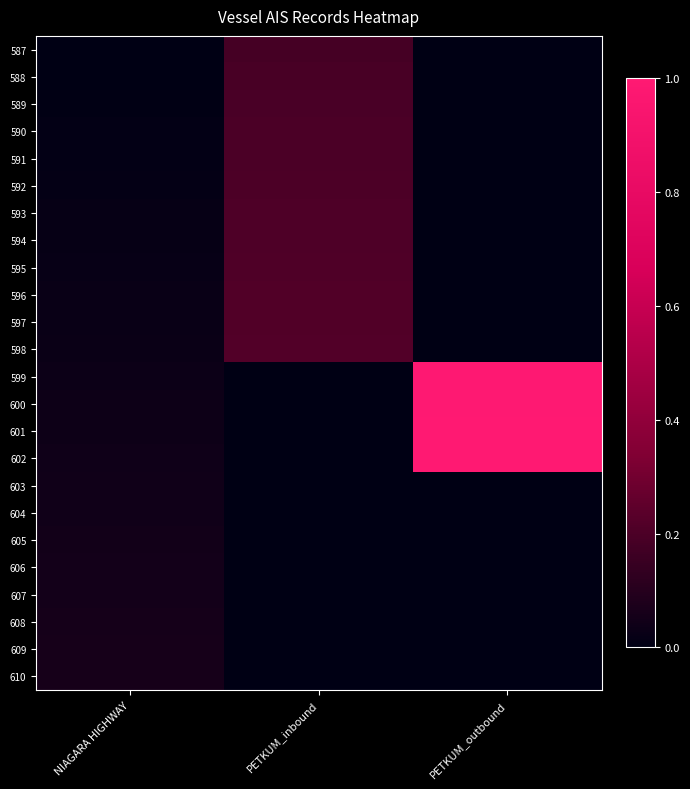

Reading left to right, what are all the values shown in this chart?

587: NIAGARA HIGHWAY=0.0	PETKUM_inbound=0.2	PETKUM_outbound=0.0
588: NIAGARA HIGHWAY=0.0	PETKUM_inbound=0.2	PETKUM_outbound=0.0
589: NIAGARA HIGHWAY=0.0	PETKUM_inbound=0.2	PETKUM_outbound=0.0
590: NIAGARA HIGHWAY=0.0	PETKUM_inbound=0.2	PETKUM_outbound=0.0
591: NIAGARA HIGHWAY=0.0	PETKUM_inbound=0.2	PETKUM_outbound=0.0
592: NIAGARA HIGHWAY=0.0	PETKUM_inbound=0.2	PETKUM_outbound=0.0
593: NIAGARA HIGHWAY=0.0	PETKUM_inbound=0.2	PETKUM_outbound=0.0
594: NIAGARA HIGHWAY=0.0	PETKUM_inbound=0.2	PETKUM_outbound=0.0
595: NIAGARA HIGHWAY=0.0	PETKUM_inbound=0.2	PETKUM_outbound=0.0
596: NIAGARA HIGHWAY=0.0	PETKUM_inbound=0.2	PETKUM_outbound=0.0
597: NIAGARA HIGHWAY=0.0	PETKUM_inbound=0.2	PETKUM_outbound=0.0
598: NIAGARA HIGHWAY=0.0	PETKUM_inbound=0.2	PETKUM_outbound=0.0
599: NIAGARA HIGHWAY=0.0	PETKUM_inbound=0.0	PETKUM_outbound=1.0
600: NIAGARA HIGHWAY=0.0	PETKUM_inbound=0.0	PETKUM_outbound=1.0
601: NIAGARA HIGHWAY=0.0	PETKUM_inbound=0.0	PETKUM_outbound=1.0
602: NIAGARA HIGHWAY=0.0	PETKUM_inbound=0.0	PETKUM_outbound=1.0
603: NIAGARA HIGHWAY=0.0	PETKUM_inbound=0.0	PETKUM_outbound=0.0
604: NIAGARA HIGHWAY=0.0	PETKUM_inbound=0.0	PETKUM_outbound=0.0
605: NIAGARA HIGHWAY=0.0	PETKUM_inbound=0.0	PETKUM_outbound=0.0
606: NIAGARA HIGHWAY=0.1	PETKUM_inbound=0.0	PETKUM_outbound=0.0
607: NIAGARA HIGHWAY=0.1	PETKUM_inbound=0.0	PETKUM_outbound=0.0
608: NIAGARA HIGHWAY=0.1	PETKUM_inbound=0.0	PETKUM_outbound=0.0
609: NIAGARA HIGHWAY=0.1	PETKUM_inbound=0.0	PETKUM_outbound=0.0
610: NIAGARA HIGHWAY=0.1	PETKUM_inbound=0.0	PETKUM_outbound=0.0